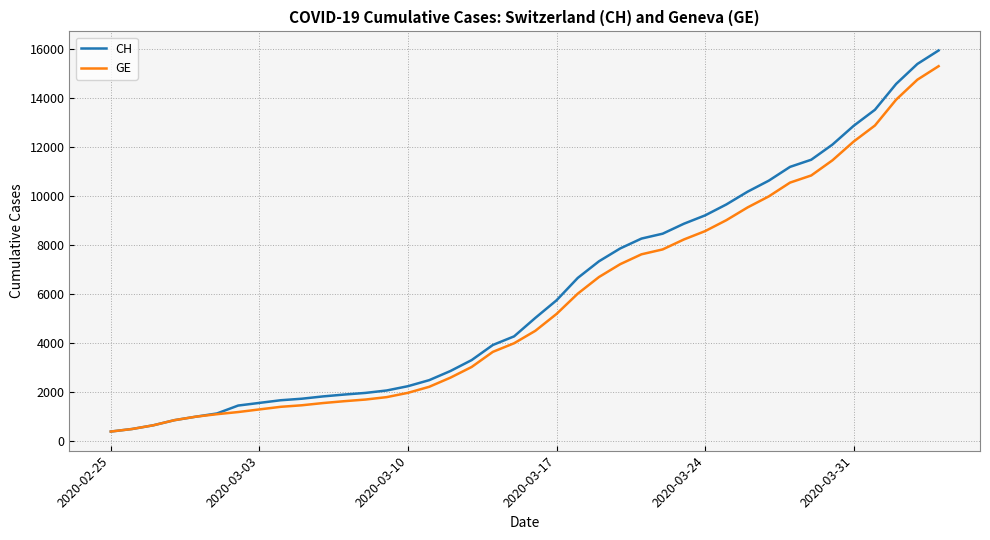

What is the smallest value displayed?

375